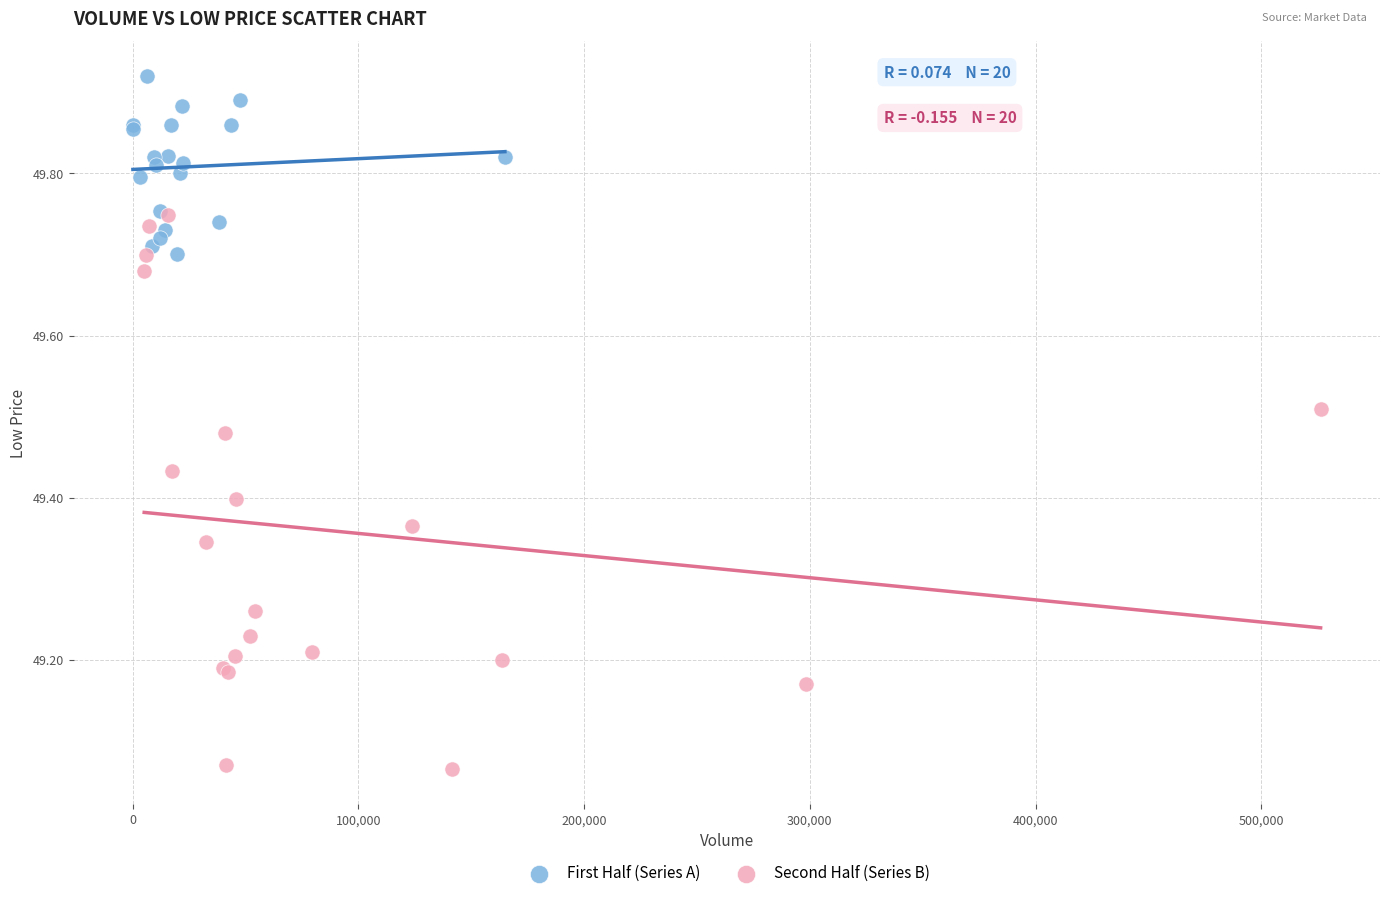

Which series reaches the minimum Y coordinate?

Second Half (Series B)